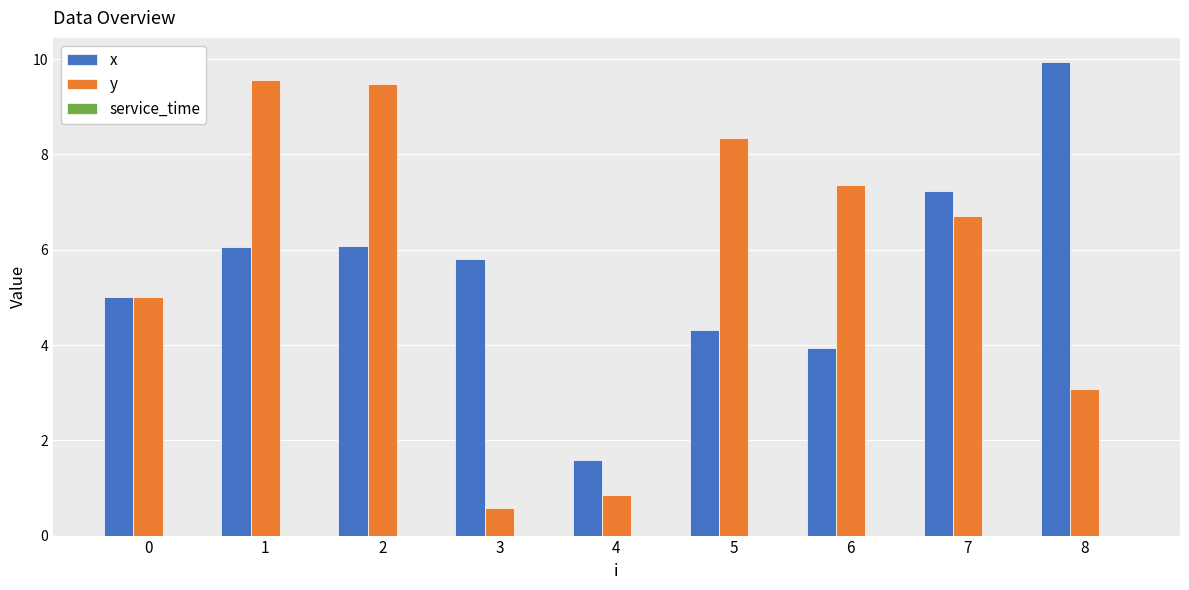

At which label does y reach its minimum?

3